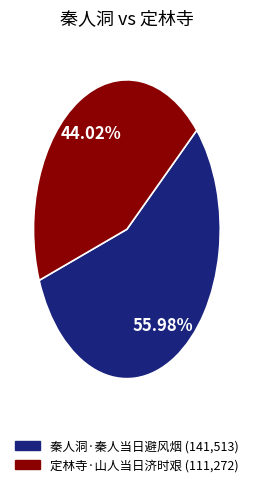

To the nearest percent, what is the average slice percentage?

50%